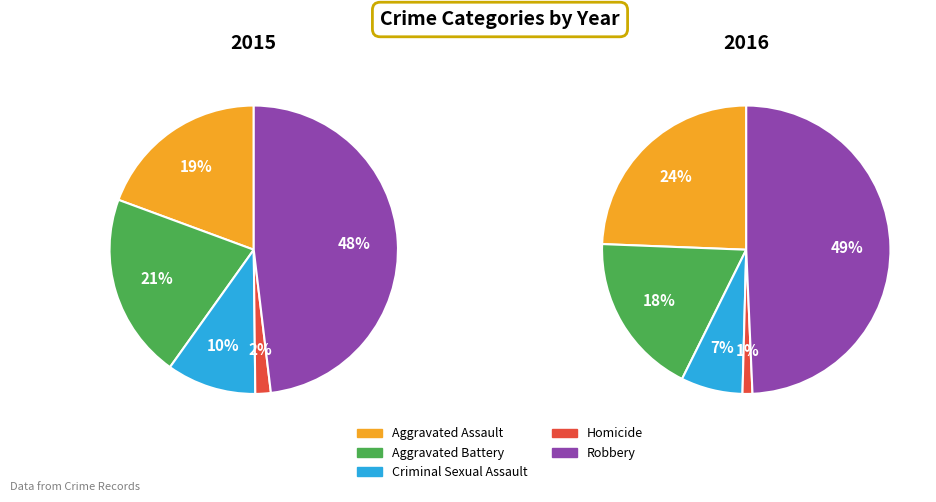

Rank the series at Criminal Sexual Assault from lowest to highest value.

2016, 2015